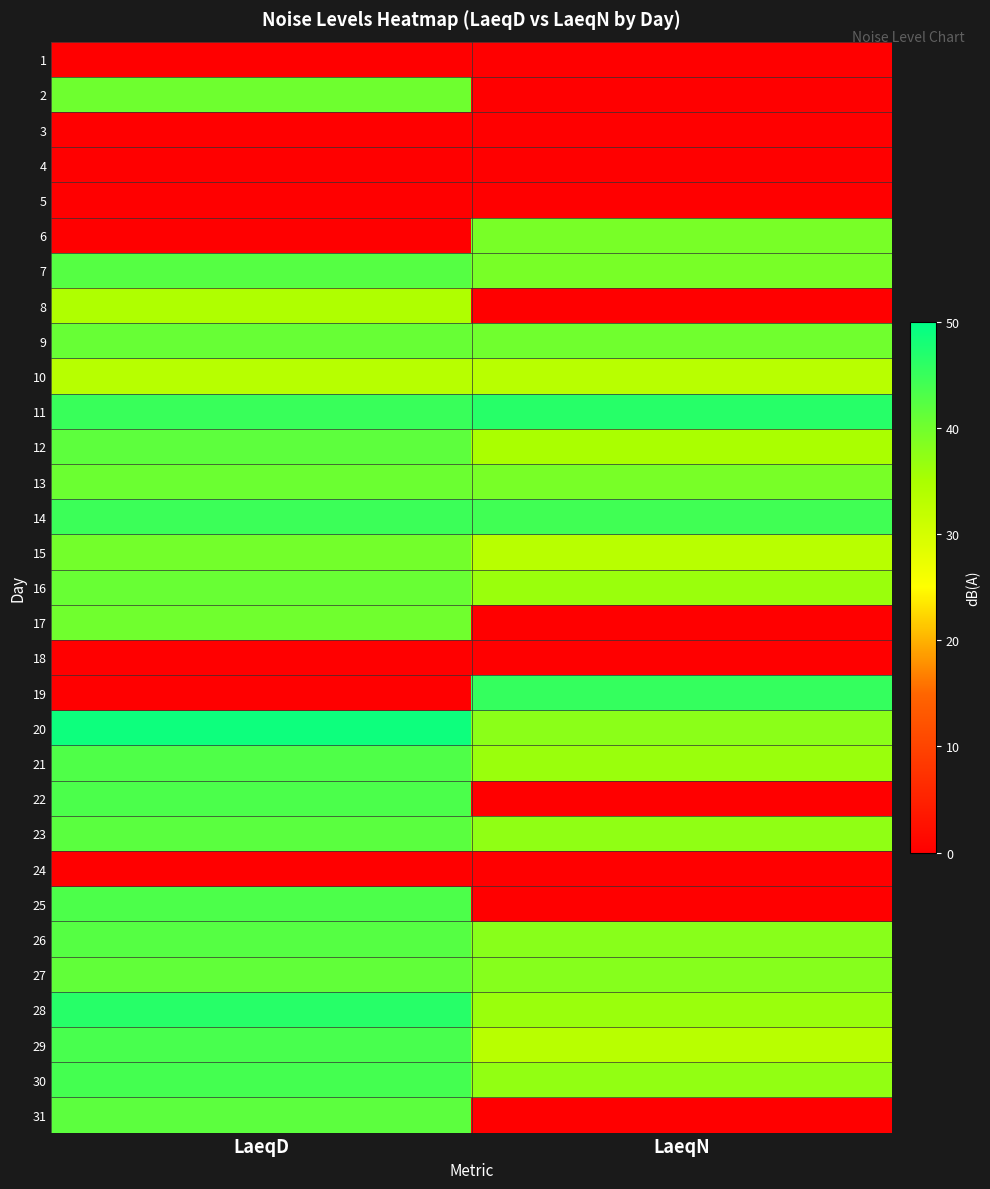

At how many categories does at least one series exceed 12?

2